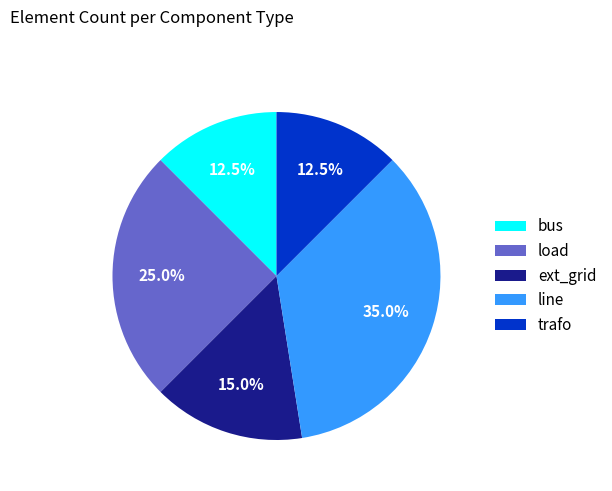

The bus slice represents 4% of the pie. True or false?

False